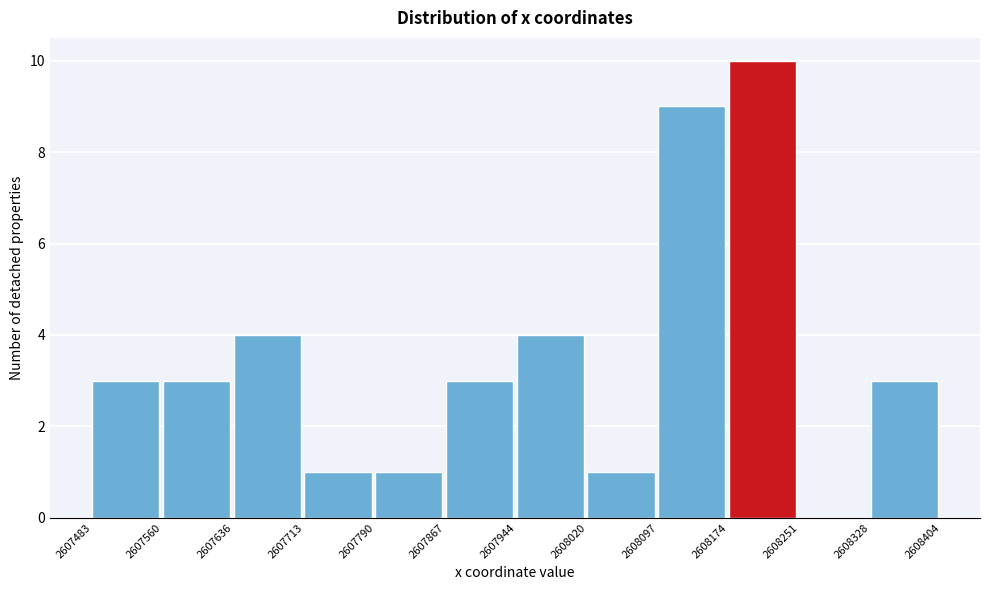

What is the height of the bar covering 2607636 to 2607713 on the x-axis? The values are not printed on the chart, so give them approximately, as read against the axis.

4